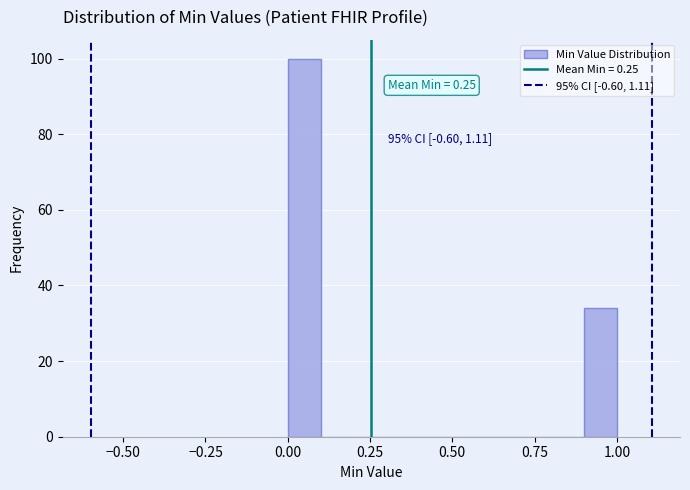

Read against the x-axis, roughly where is the centre of the tallest bar?

0.05